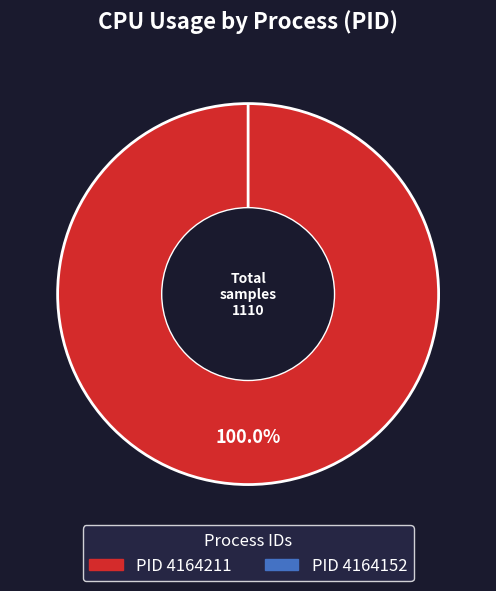

How many segments does this pie chart have?

2